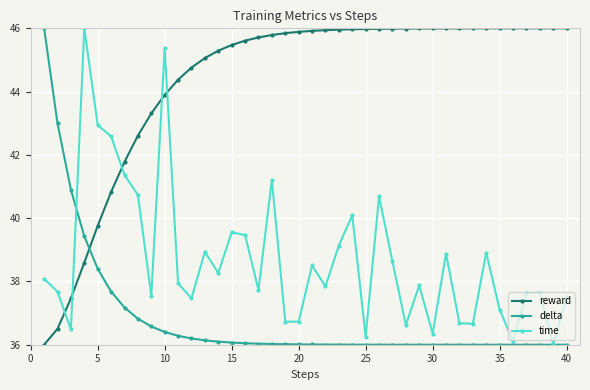

What is the difference between the maximum and second lowest values in the time series?

9.9